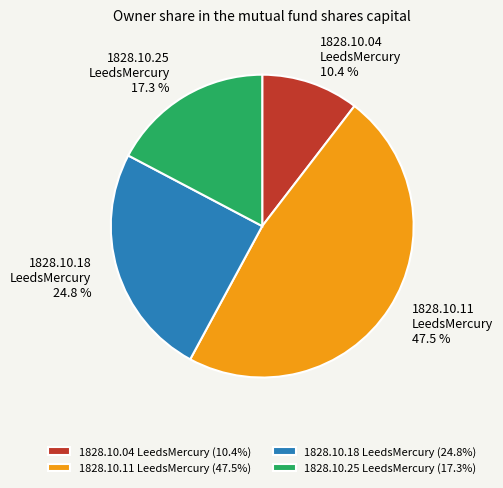

Count the number of slices in the pie.

4